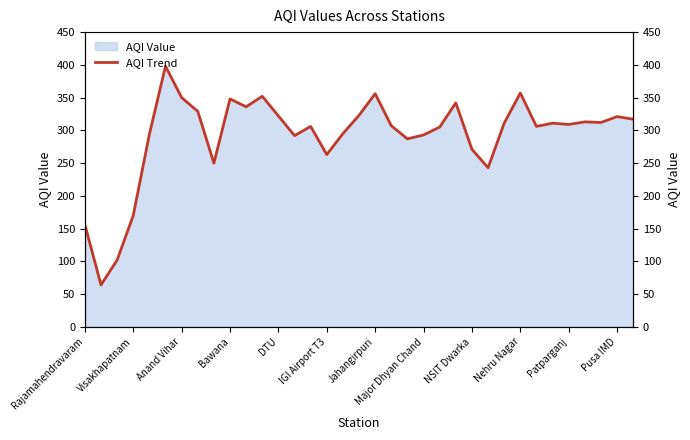

How many interior local peaks (higher than both neighbors) does the data have?

10